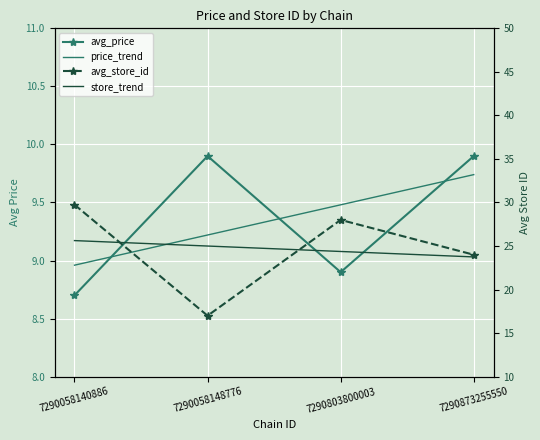

Which series has the widest spread of values?

avg_store_id